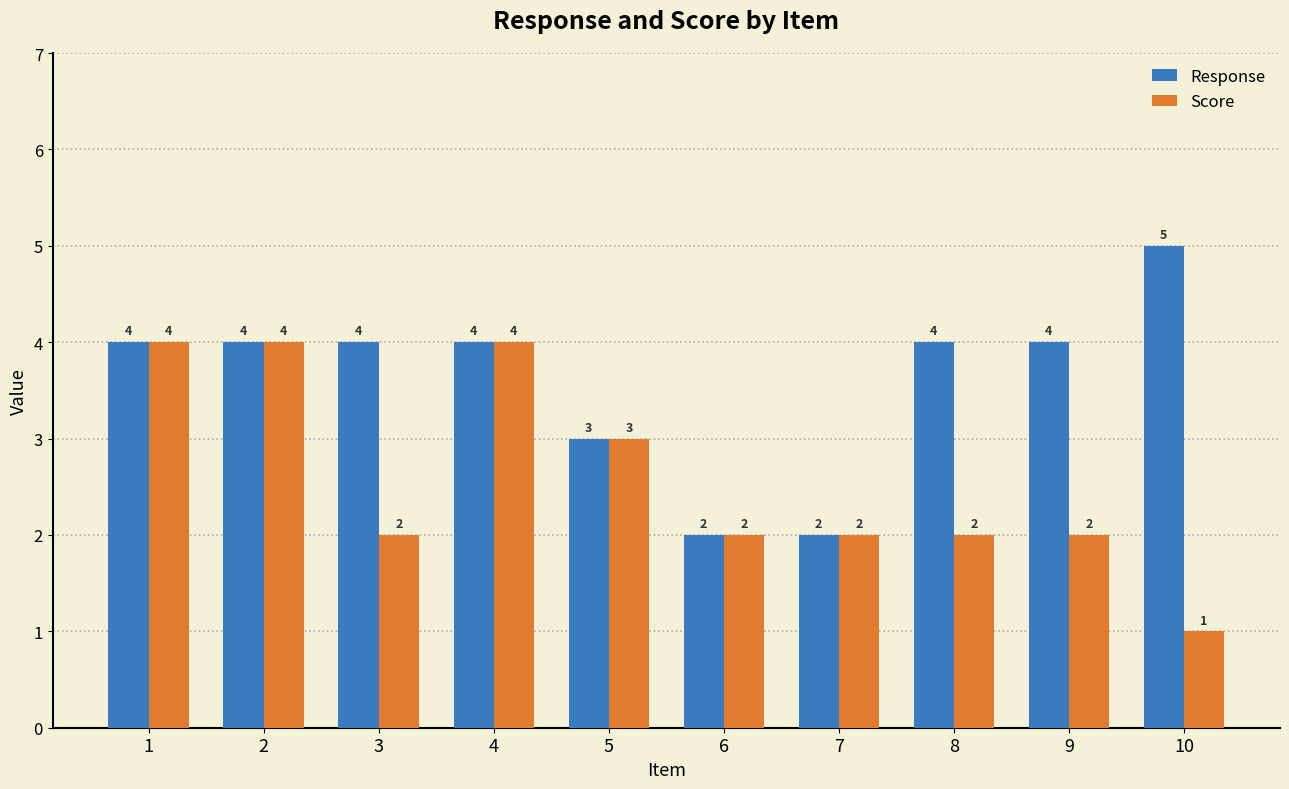

Reading left to right, what are all the values shown in this chart?

Response: 1=4	2=4	3=4	4=4	5=3	6=2	7=2	8=4	9=4	10=5
Score: 1=4	2=4	3=2	4=4	5=3	6=2	7=2	8=2	9=2	10=1